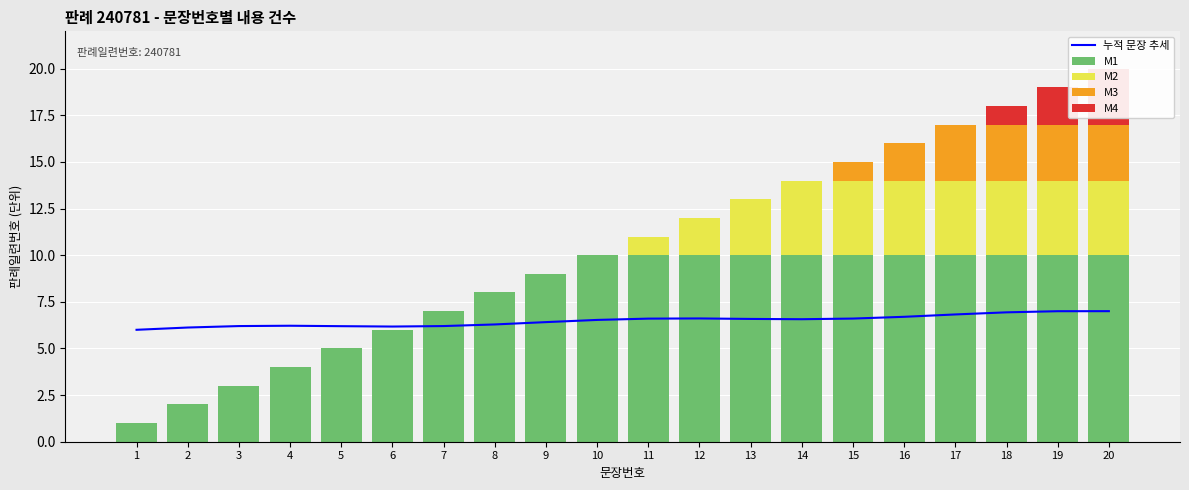

Between 19 and 20, which is larger?

20